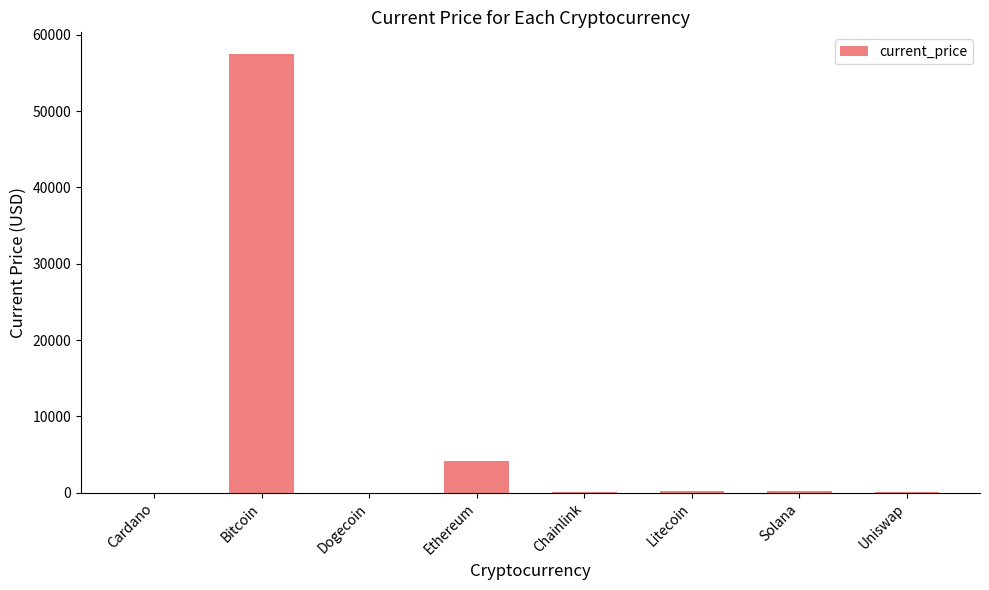

What is the average value?

7763.4